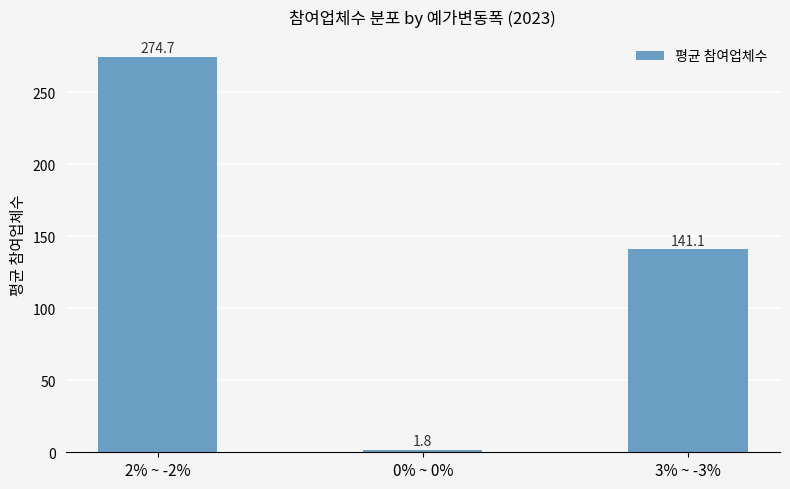

Between 0% ~ 0% and 2% ~ -2%, which is larger?

2% ~ -2%